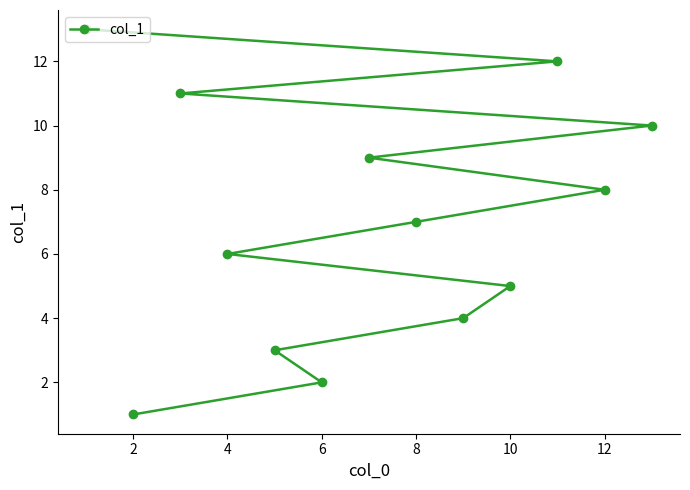

What is the minimum value shown in the chart?

1